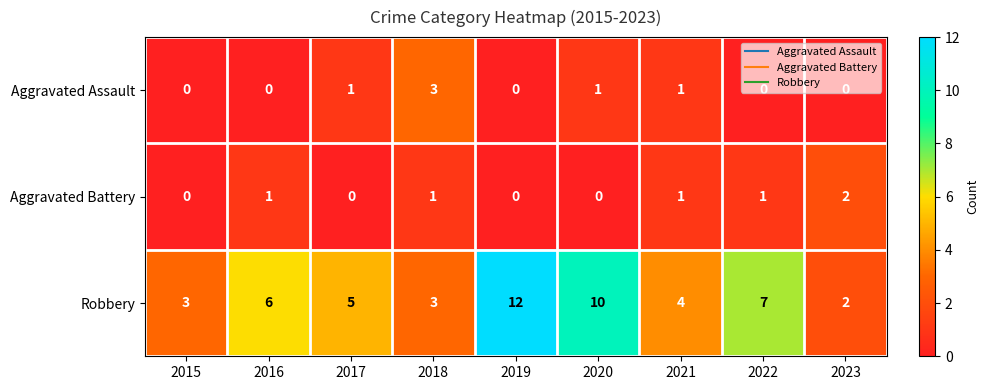

At 2020, list the series in order from smallest to largest.

Aggravated Battery, Aggravated Assault, Robbery